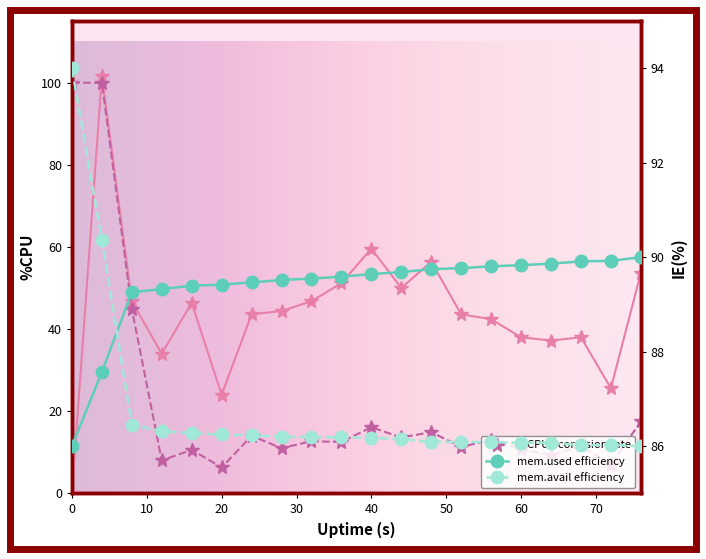

In %CPU, how many points are lower than both neighbors (excluding endpoints)?

5